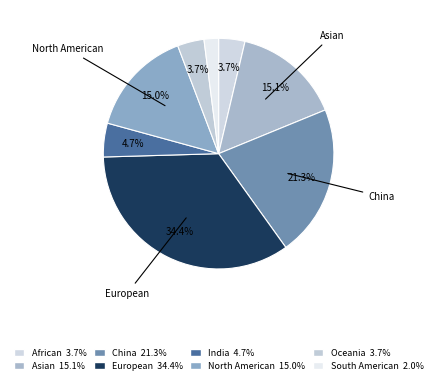

Count the number of slices in the pie.

8